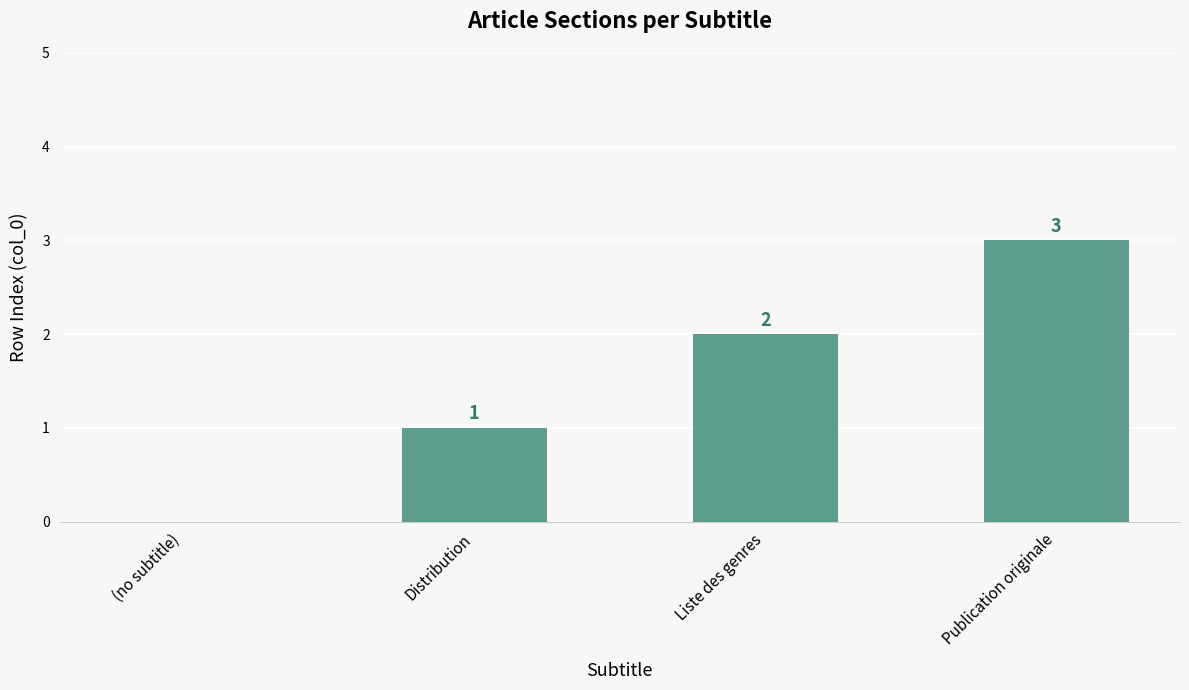

What is the sum of all values?

6